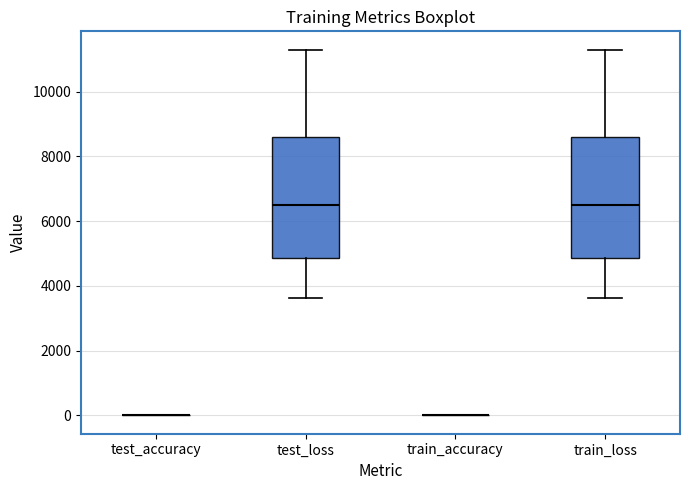

Reading left to right, read every box against the y-axis: the position of its median line, the range the box covers, and the ends of its whiskers. The values are not printed on the chart, so give them approximately, as read against the axis.

test_accuracy: box collapsed to a line at 0, whiskers 0 to 0
test_loss: median 6400, box 4800 to 8600, whiskers 3600 to 11200
train_accuracy: box collapsed to a line at 0, whiskers 0 to 0
train_loss: median 6400, box 4800 to 8600, whiskers 3600 to 11200